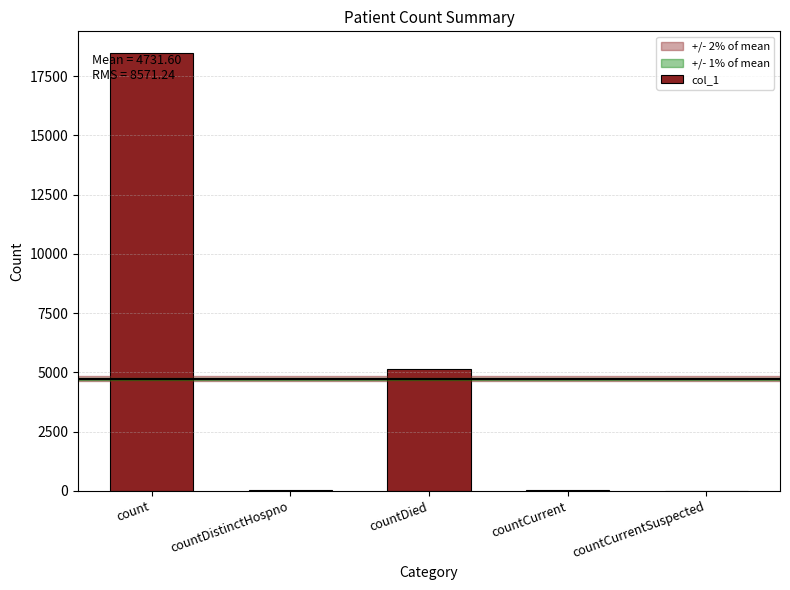

True or false: the data shows 5121 at countDied.

True